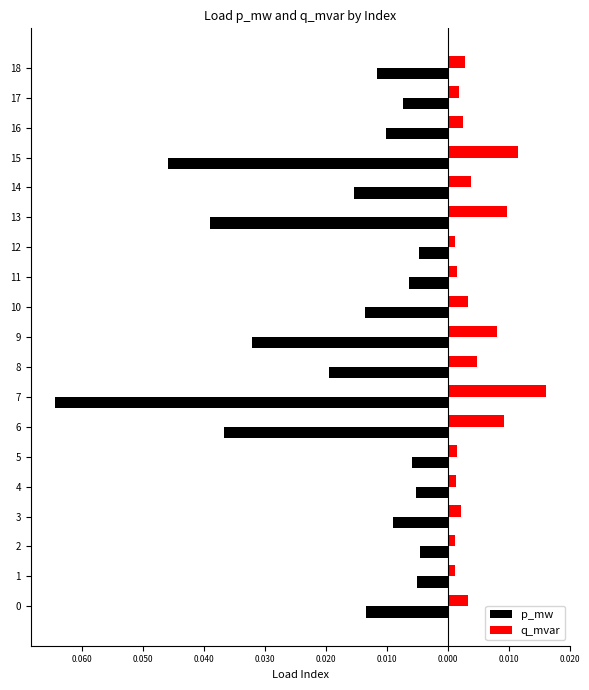

Is it true that p_mw equals -0.0 at 13?

False